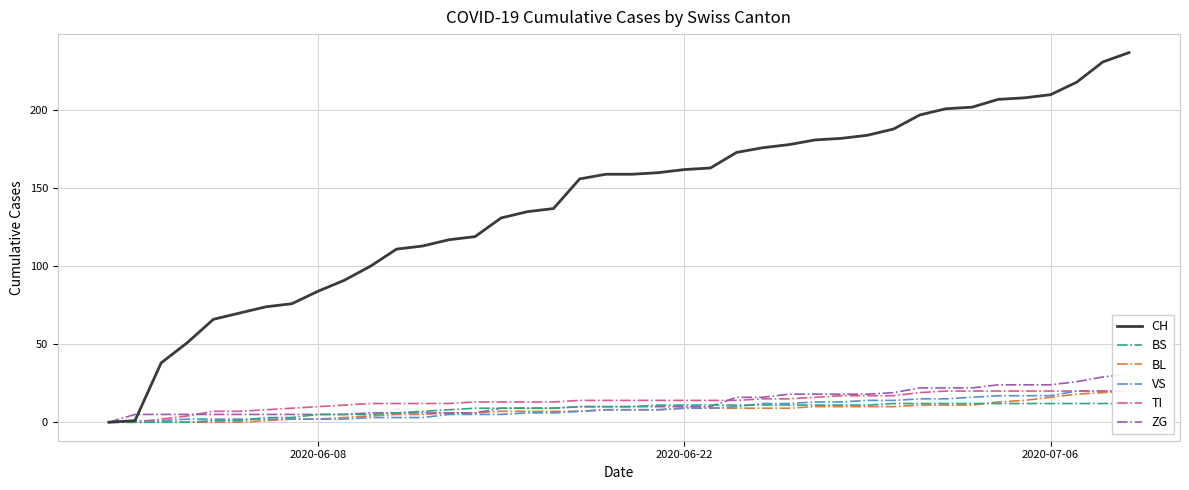

How many lines are shown in the chart?

6